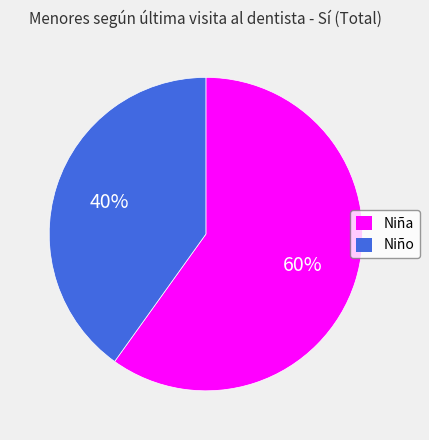

To the nearest percent, what portion does Niña represent?

60%